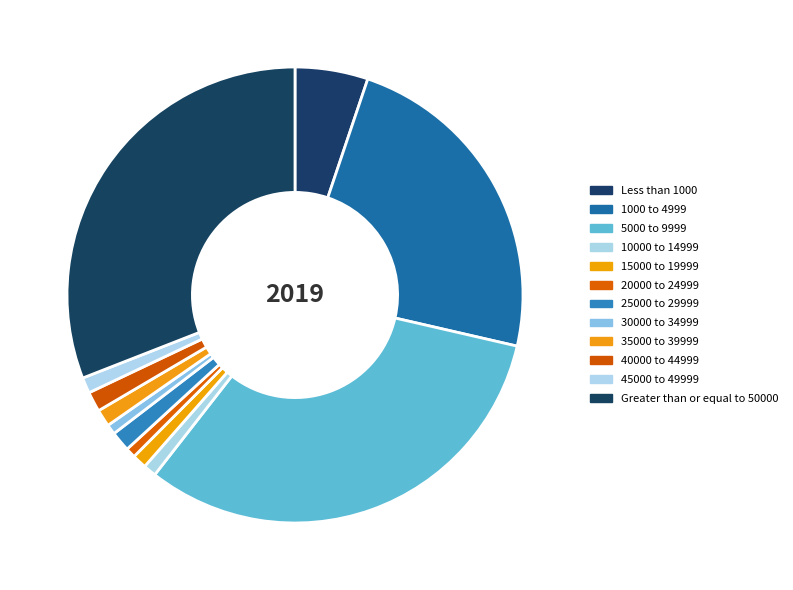

Count the number of slices in the pie.

12